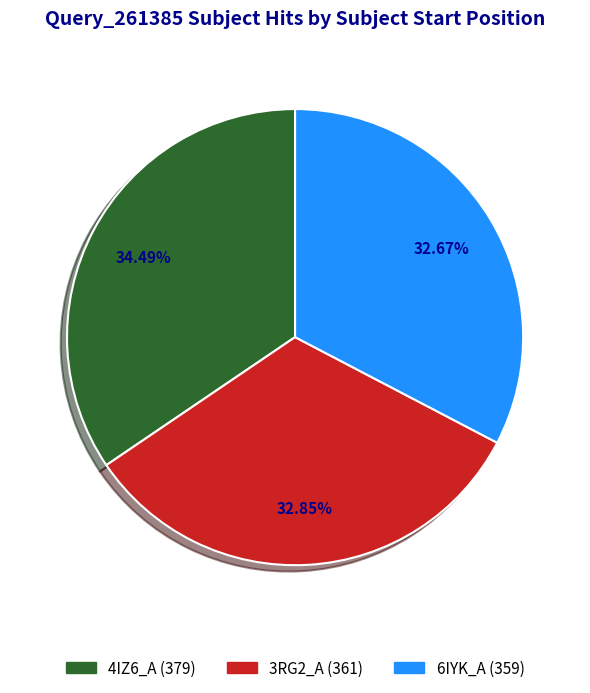

What is the largest slice in the pie chart?

4IZ6_A